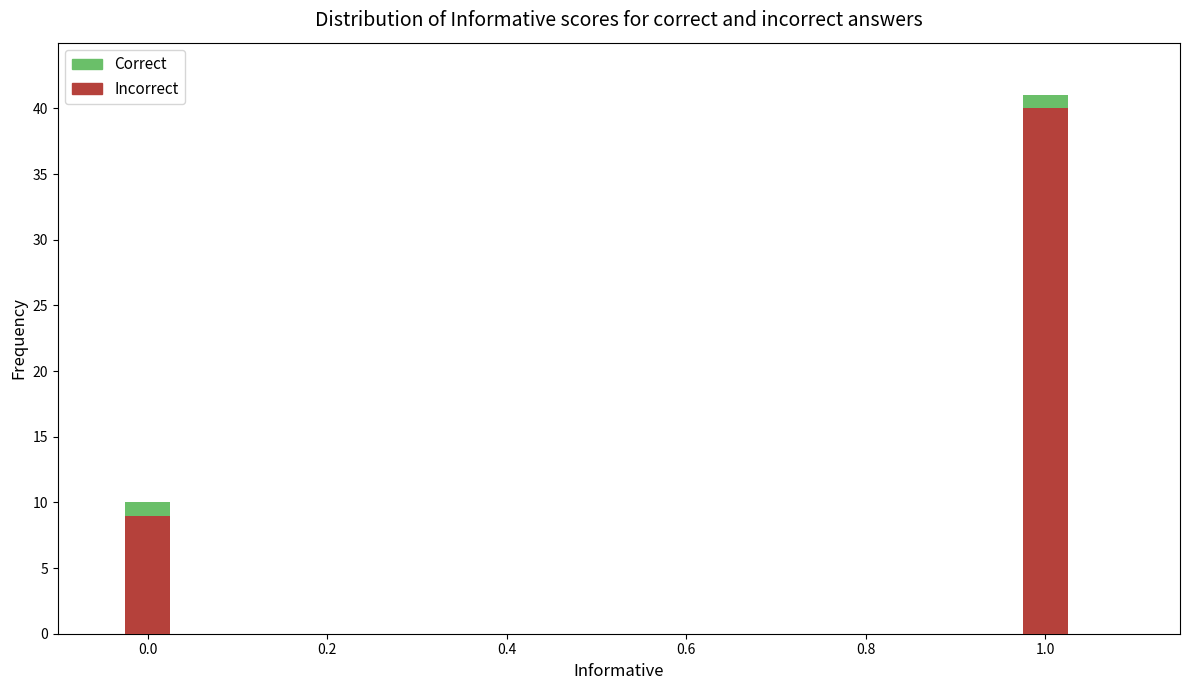

The Incorrect series shows 3 at 0.0. True or false?

False